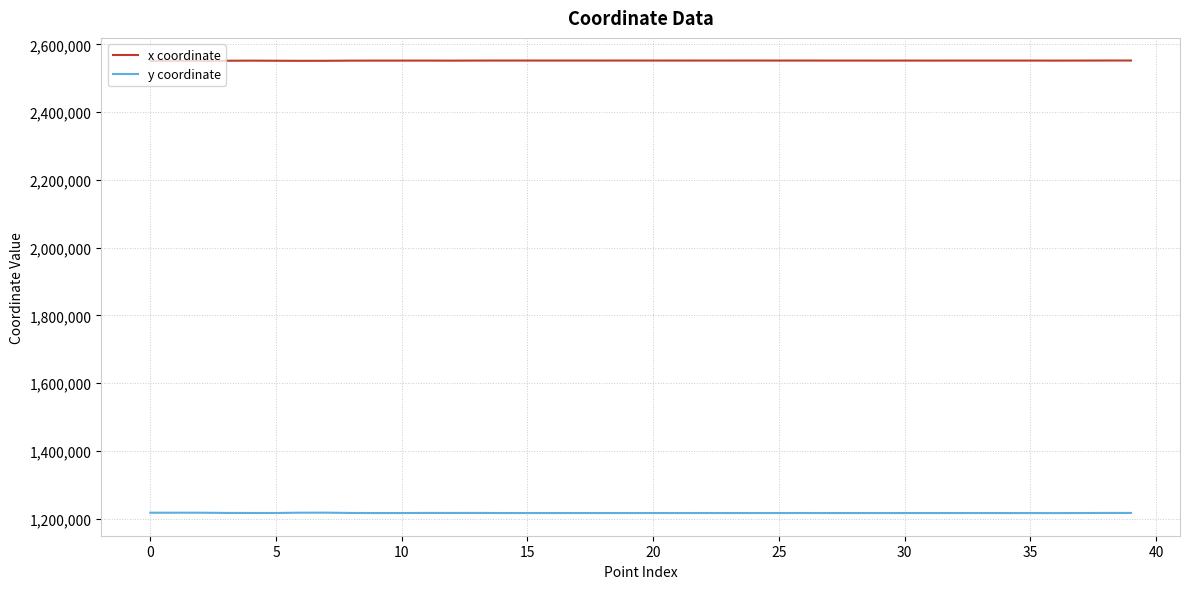

List the series in order of their overall mean, lowest first.

y coordinate, x coordinate